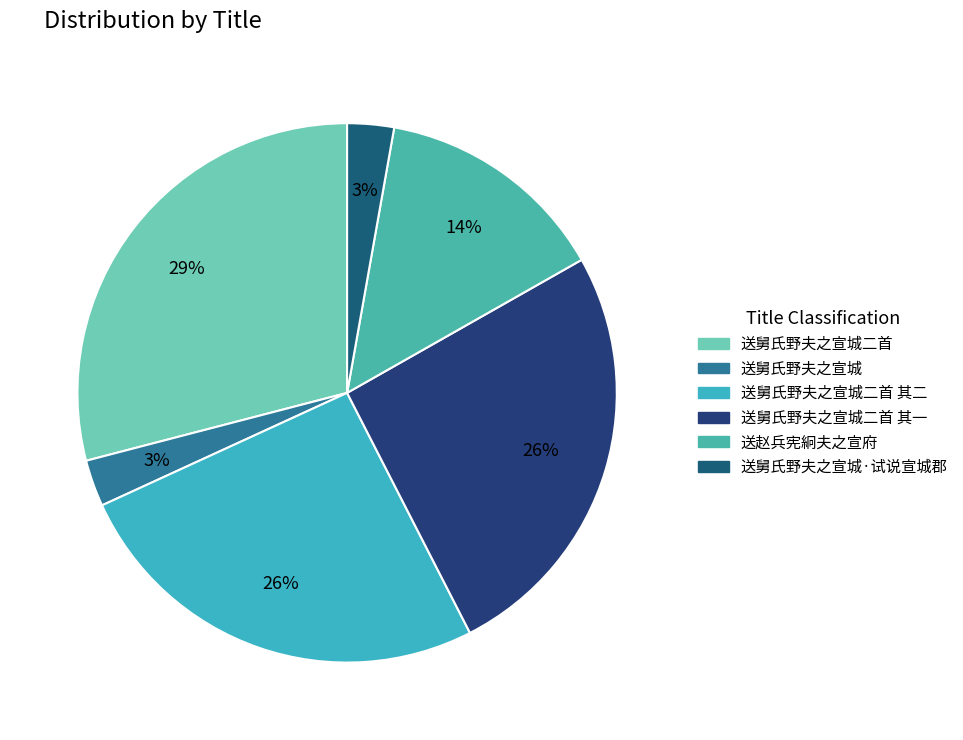

The 送赵兵宪絅夫之宣府 slice represents 26% of the pie. True or false?

False